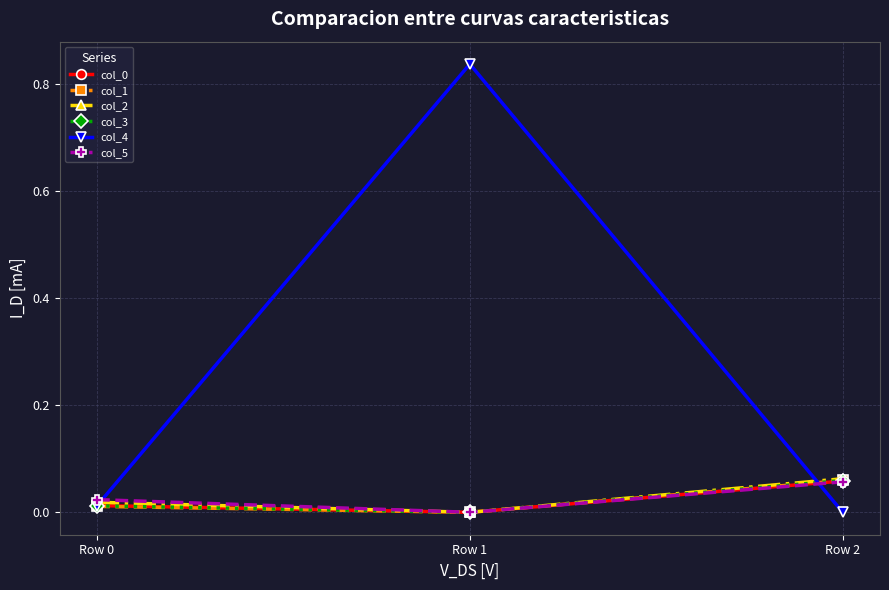

How many series are shown in this chart?

6